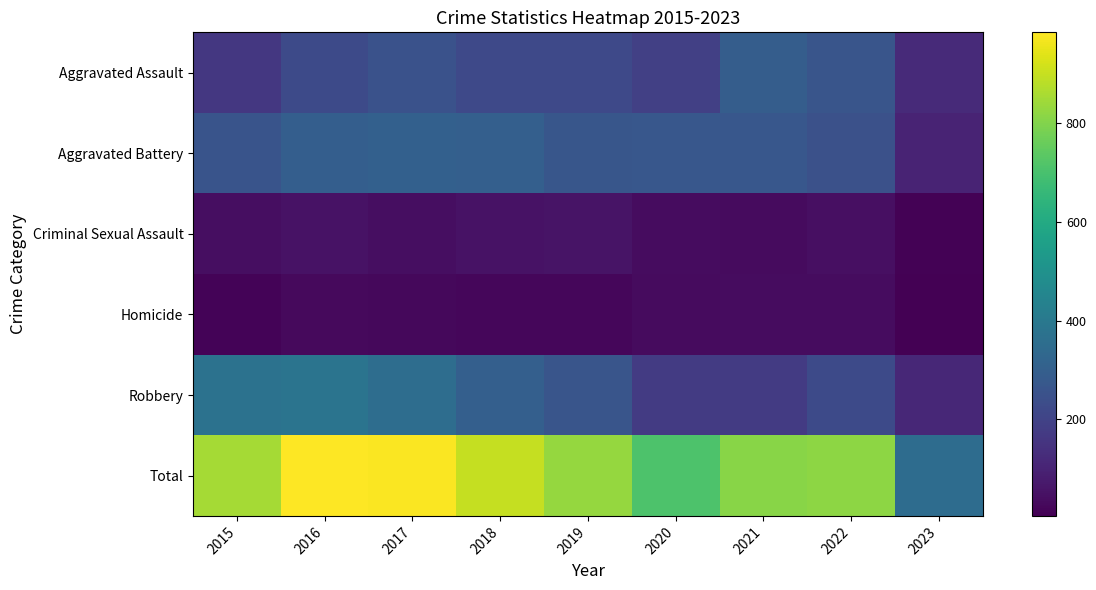

Which series has the largest total across all categories?

Total